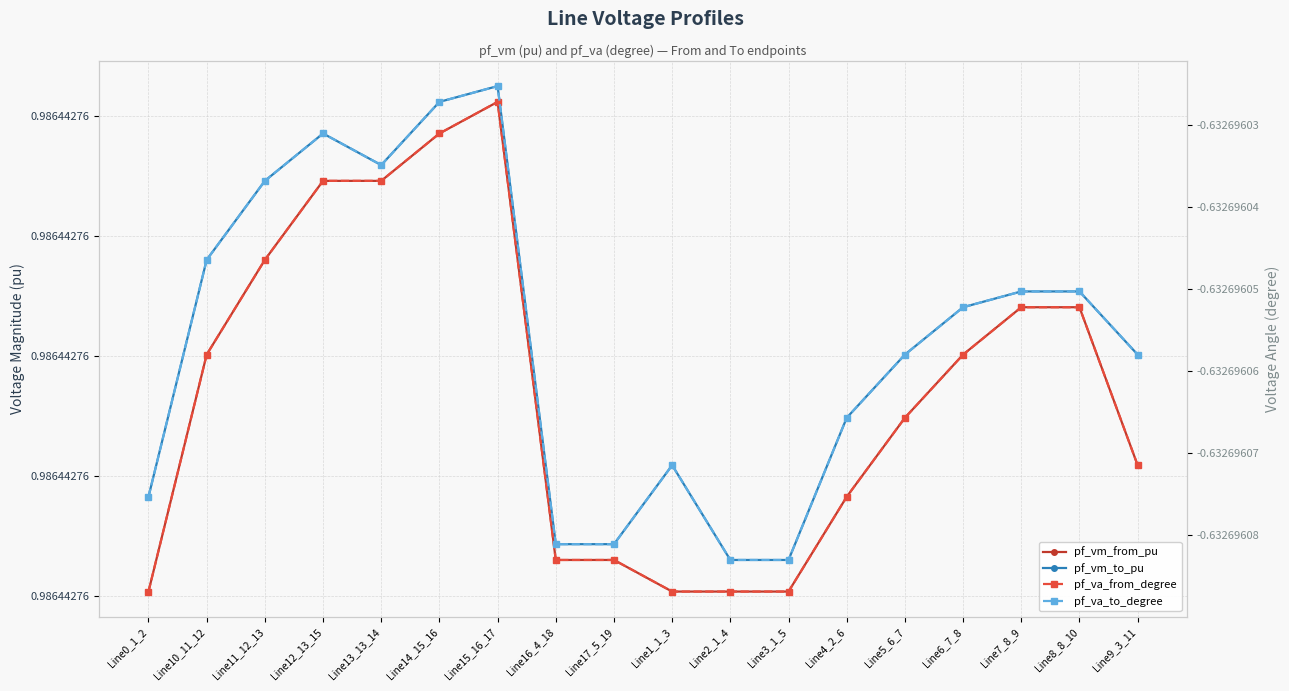

True or false: pf_va_from_degree and pf_vm_from_pu intersect in this chart.

False